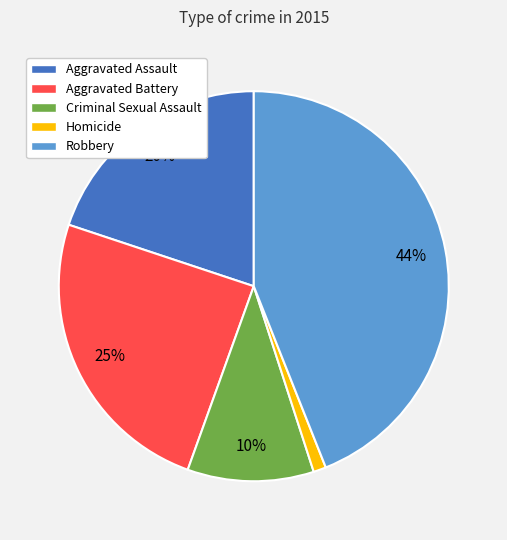

What is the smallest slice in the pie chart?

Homicide